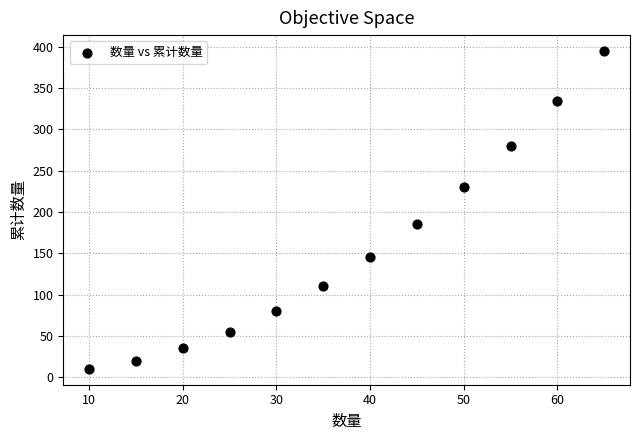

What is the average X value?

38